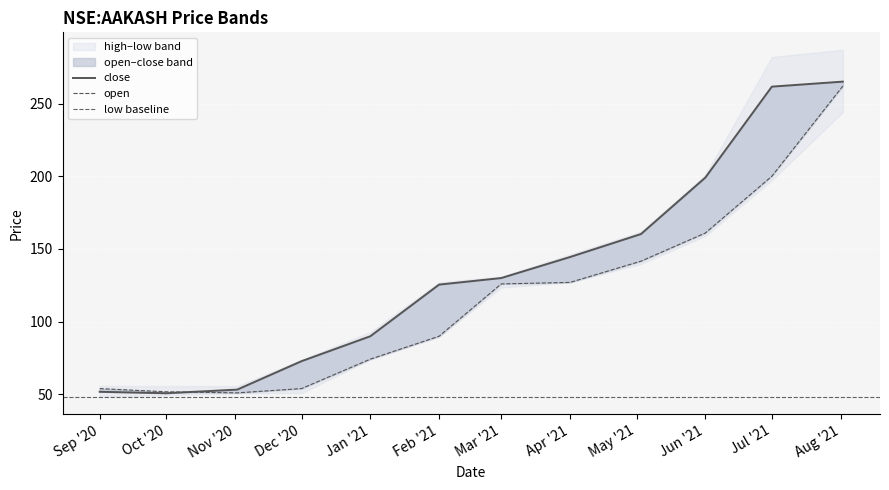

What is the total value across all series at 2021-05-03?

301.9